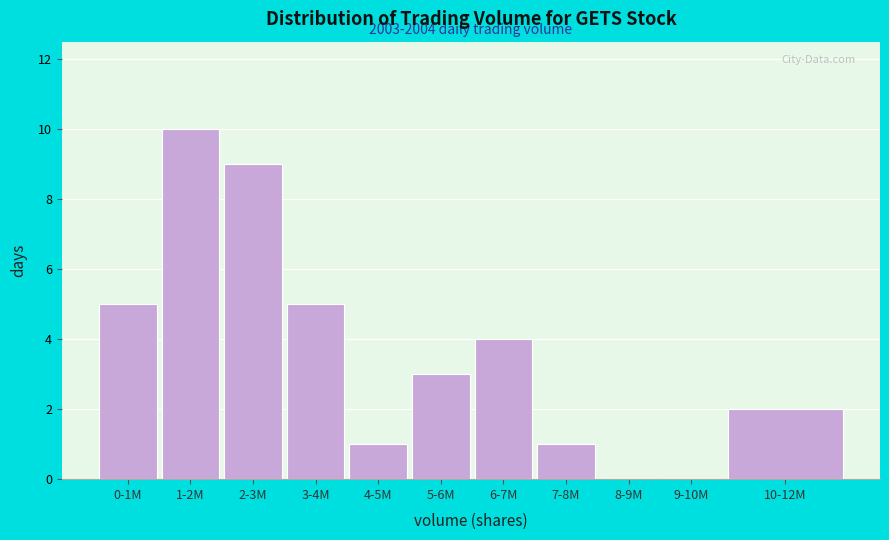

Reading left to right, extract all data points from this chart.

0-1M=5	1-2M=10	2-3M=9	3-4M=5	4-5M=1	5-6M=3	6-7M=4	7-8M=1	8-9M=0	9-10M=0	10-12M=2